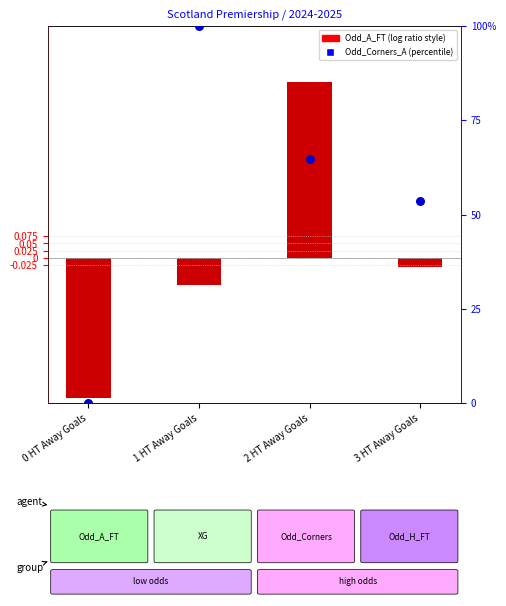

At which category is the sum across all series the highest?

1 HT Away Goals